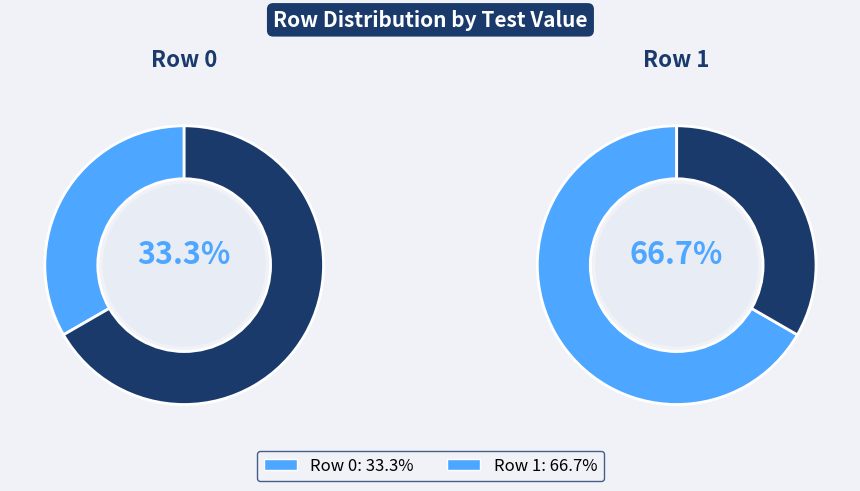

Rank the categories by value from highest to lowest.

Row 1, Row 0